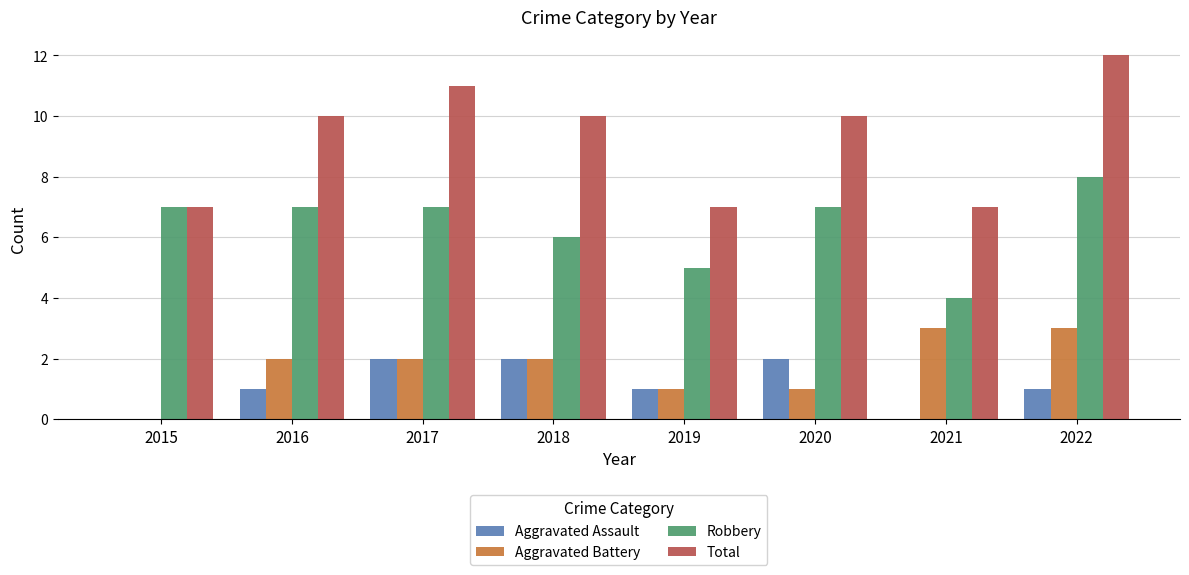

How many values in Aggravated Battery are above zero?

7